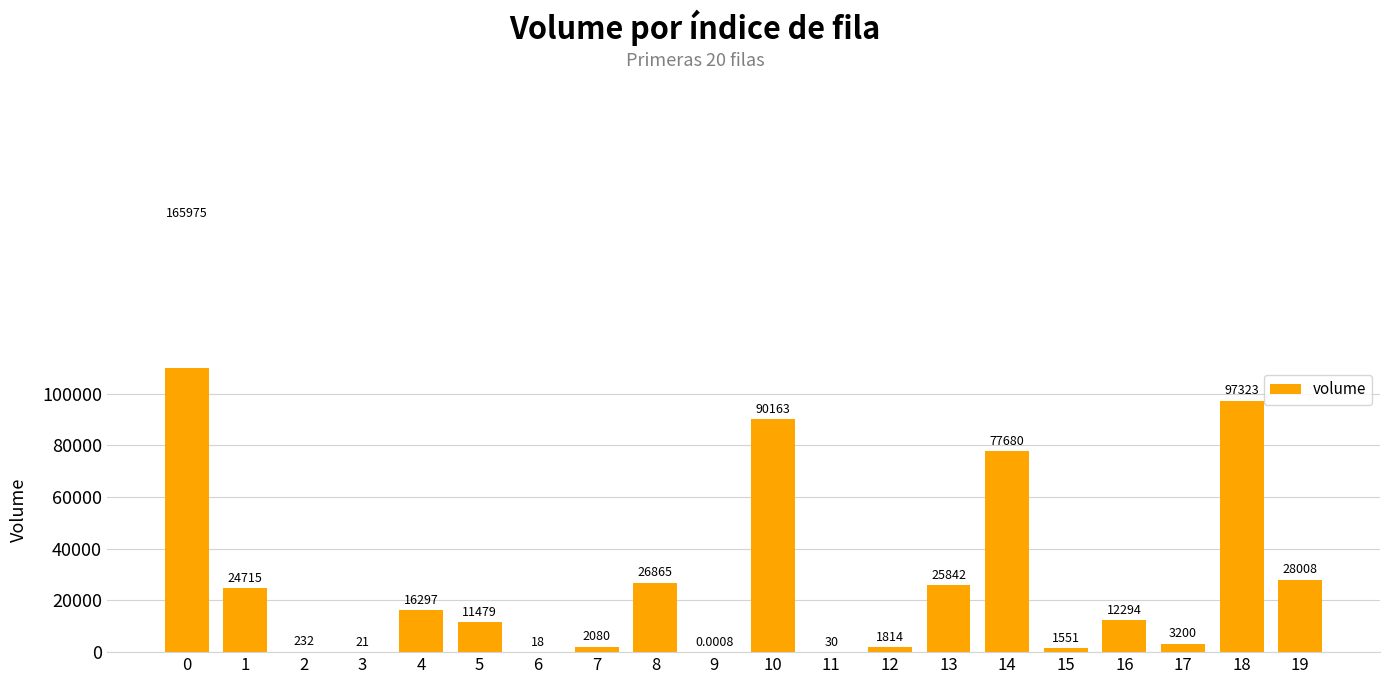

The chart shows a value of 221232.7 at 0. True or false?

False